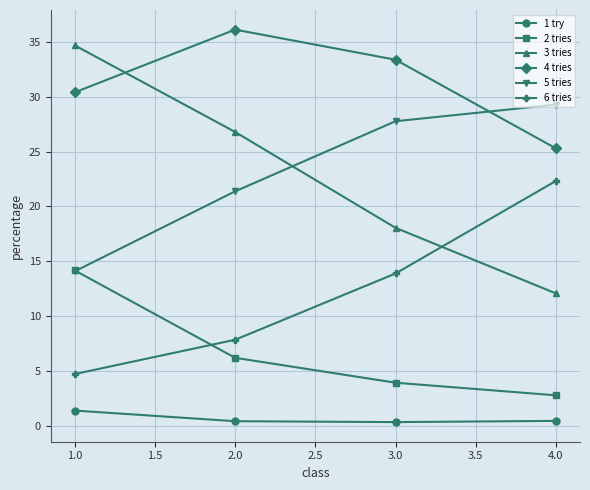

The value of 5 tries at 3.0 is 27.8. True or false?

True